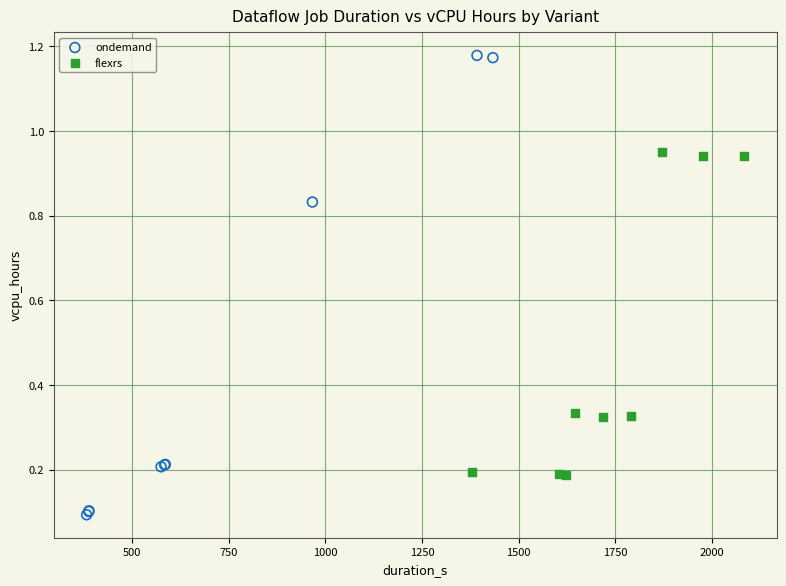

Which series has the widest spread of Y values?

ondemand